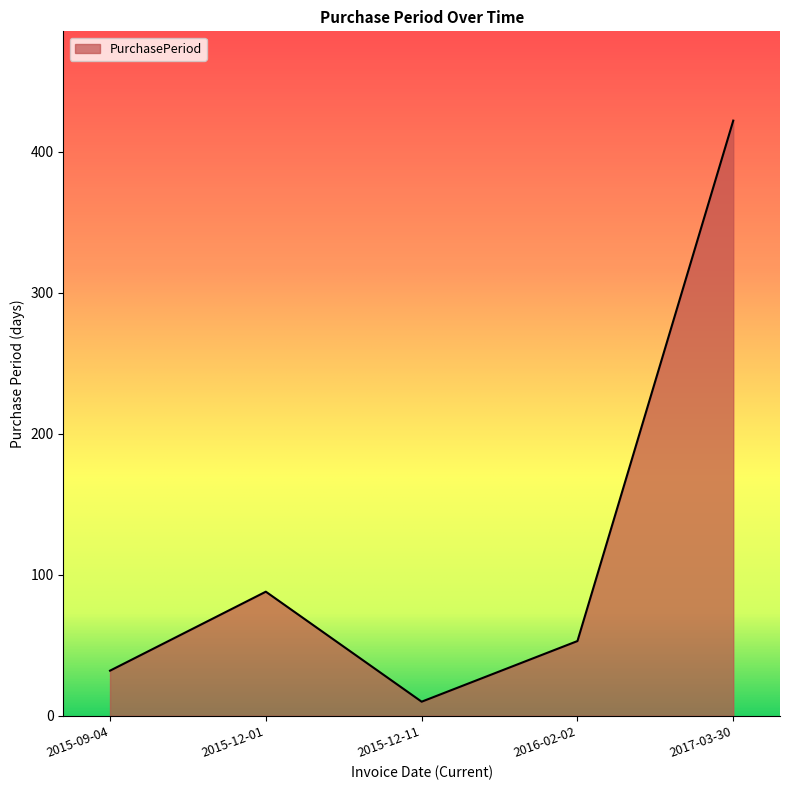

What is the minimum value shown in the chart?

10